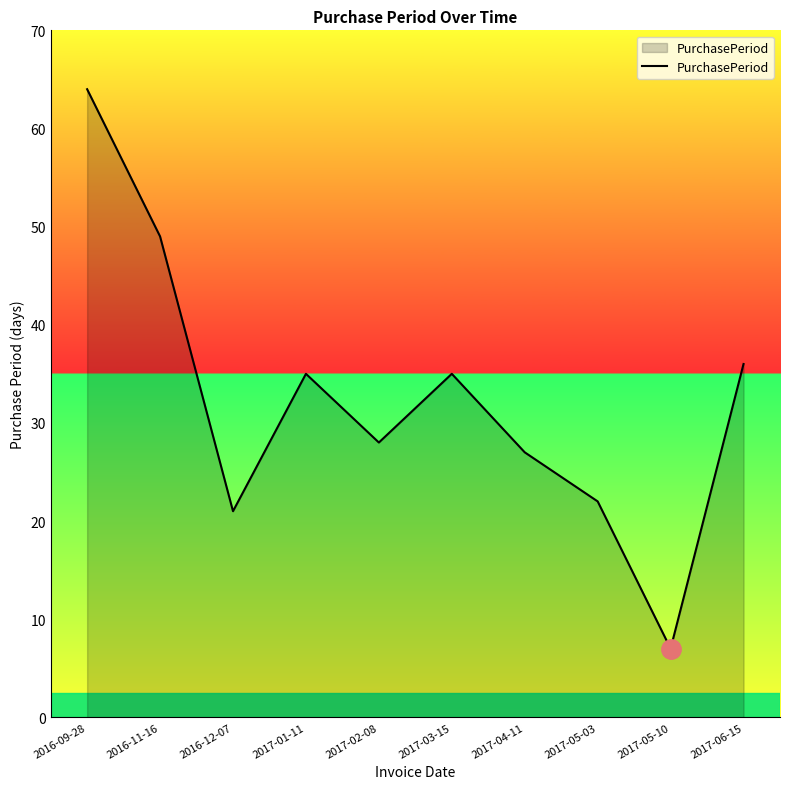

True or false: there are more than 0 points higher than both neighbors.

True